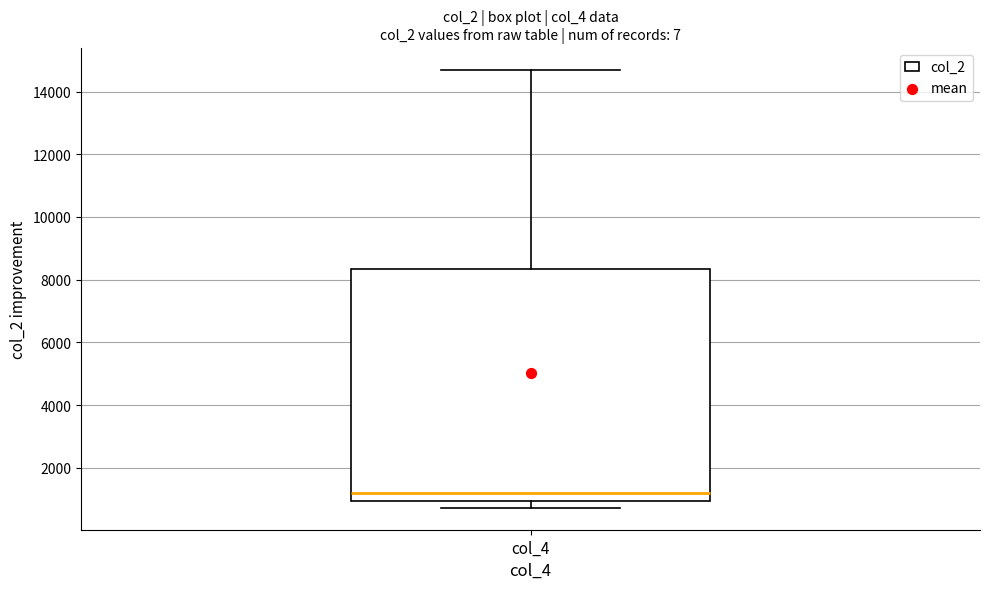

Transcribe this box plot: give where the median line is, the range the box spans, and where the two whiskers end, as read against the y-axis. The values are not printed on the chart, so give them approximately, as read against the axis.

median 1200, box 1000 to 8400, whiskers 800 to 14800